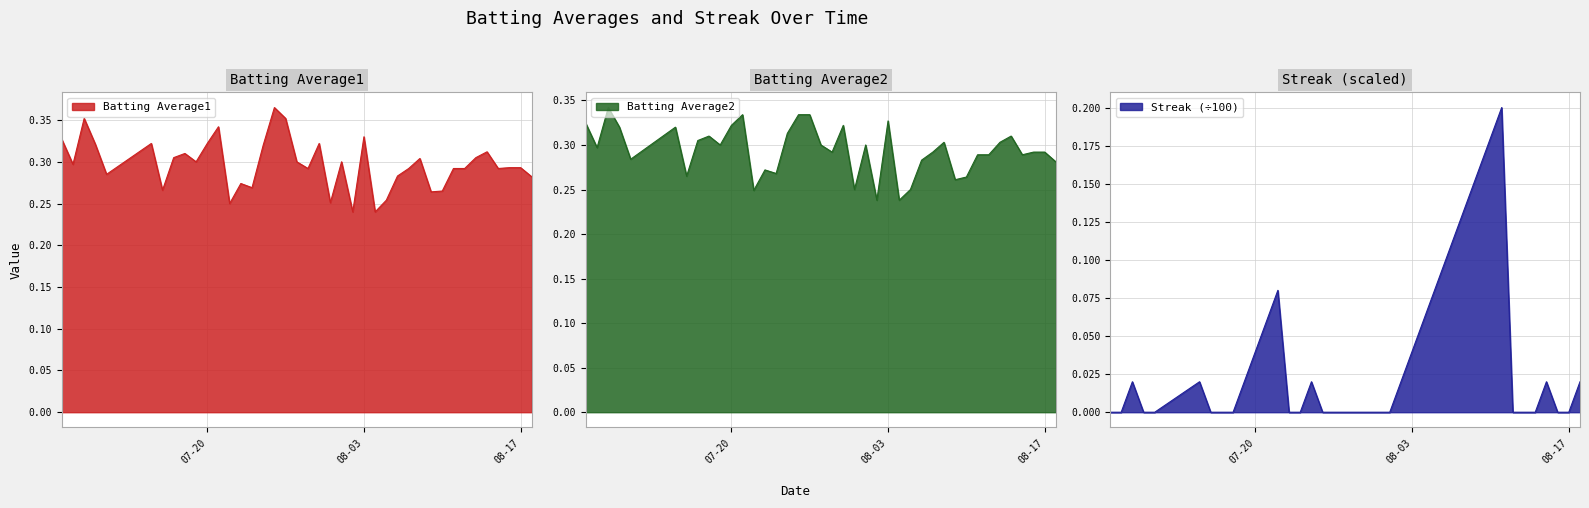

What is the sum of the Batting Average1 values at 2010-08-15 and 2010-08-03?

0.6